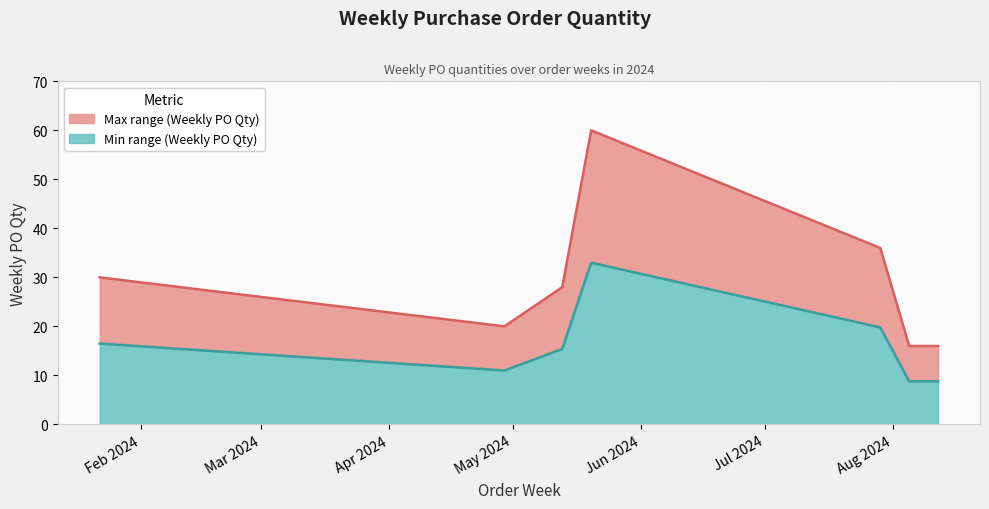

The value at 2024-05-20 is 60. True or false?

True